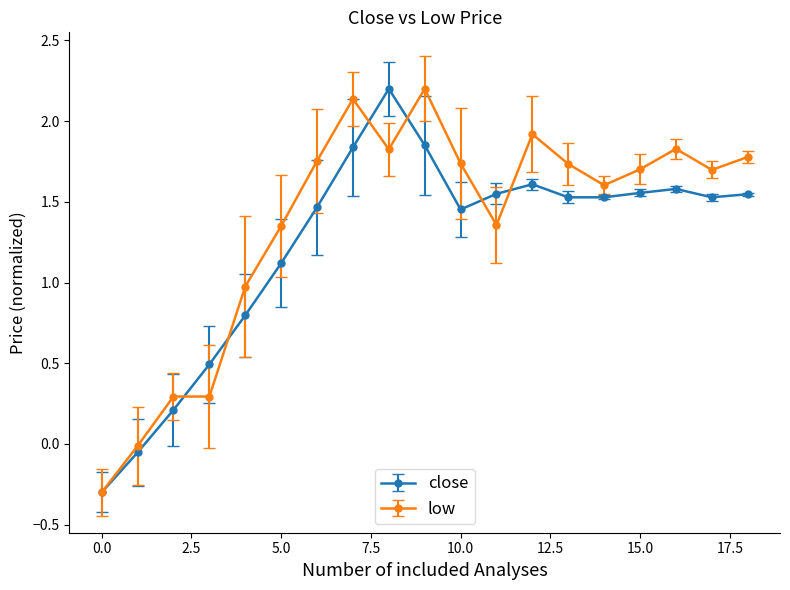

Which series has the largest total across all categories?

low